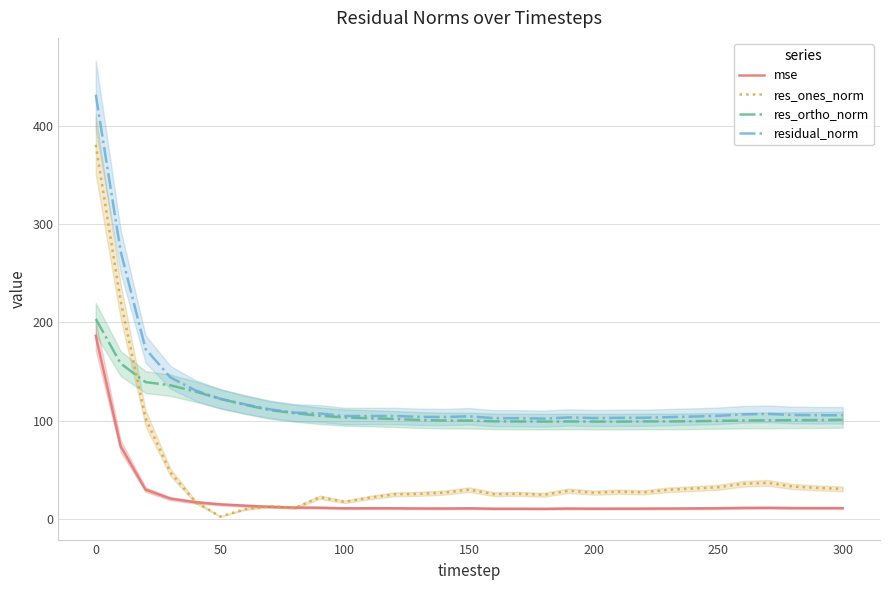

How many lines are shown in the chart?

4